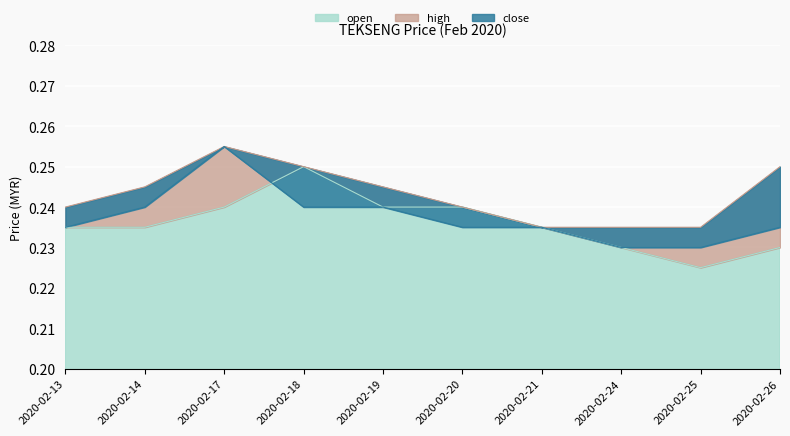

The value of open at 2020-02-20 is 0.1. True or false?

False